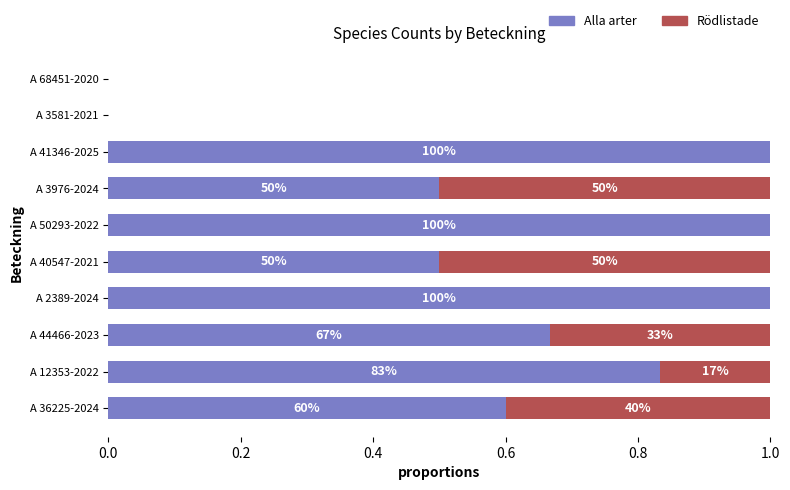

Reading left to right, what are all the values shown in this chart?

Alla arter: 0.6	0.8	0.7	1.0	0.5	1.0	0.5	1.0	0.0	0.0
Rödlistade: 0.4	0.2	0.3	0.0	0.5	0.0	0.5	0.0	0.0	0.0